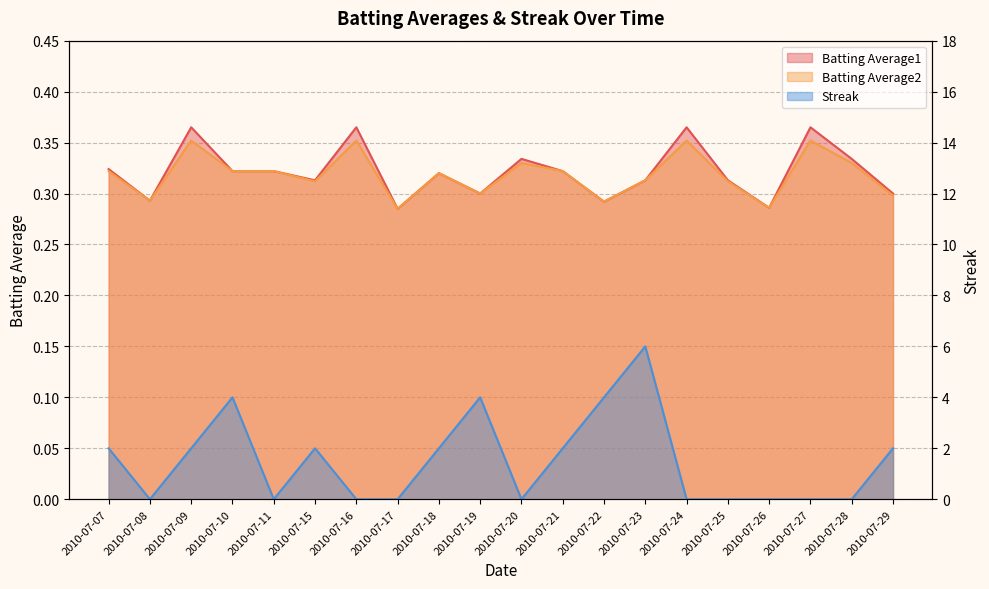

At how many categories does at least one series exceed 5?

1